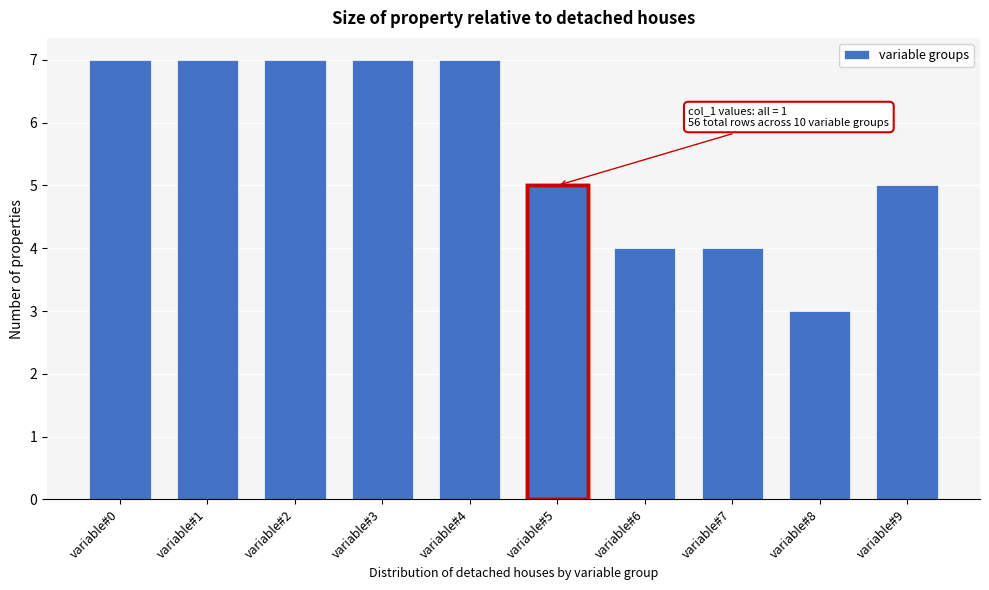

Reading left to right, what are all the values shown in this chart?

variable#0=7	variable#1=7	variable#2=7	variable#3=7	variable#4=7	variable#5=5	variable#6=4	variable#7=4	variable#8=3	variable#9=5